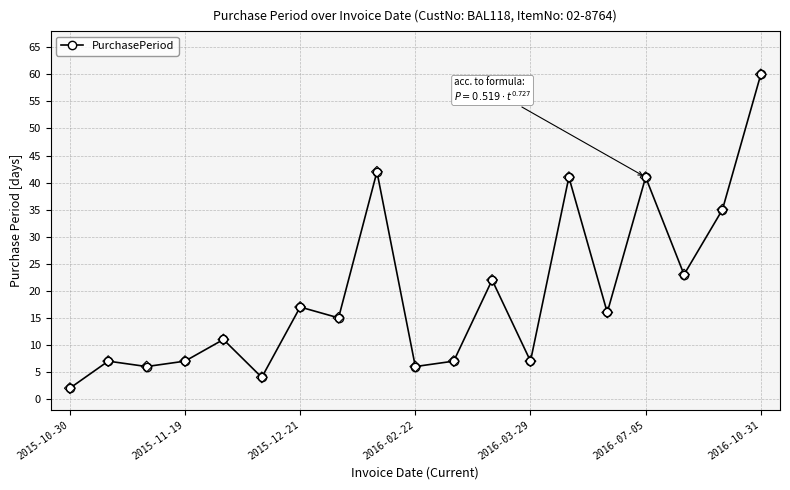

True or false: the data has more than 2 interior local peaks.

True